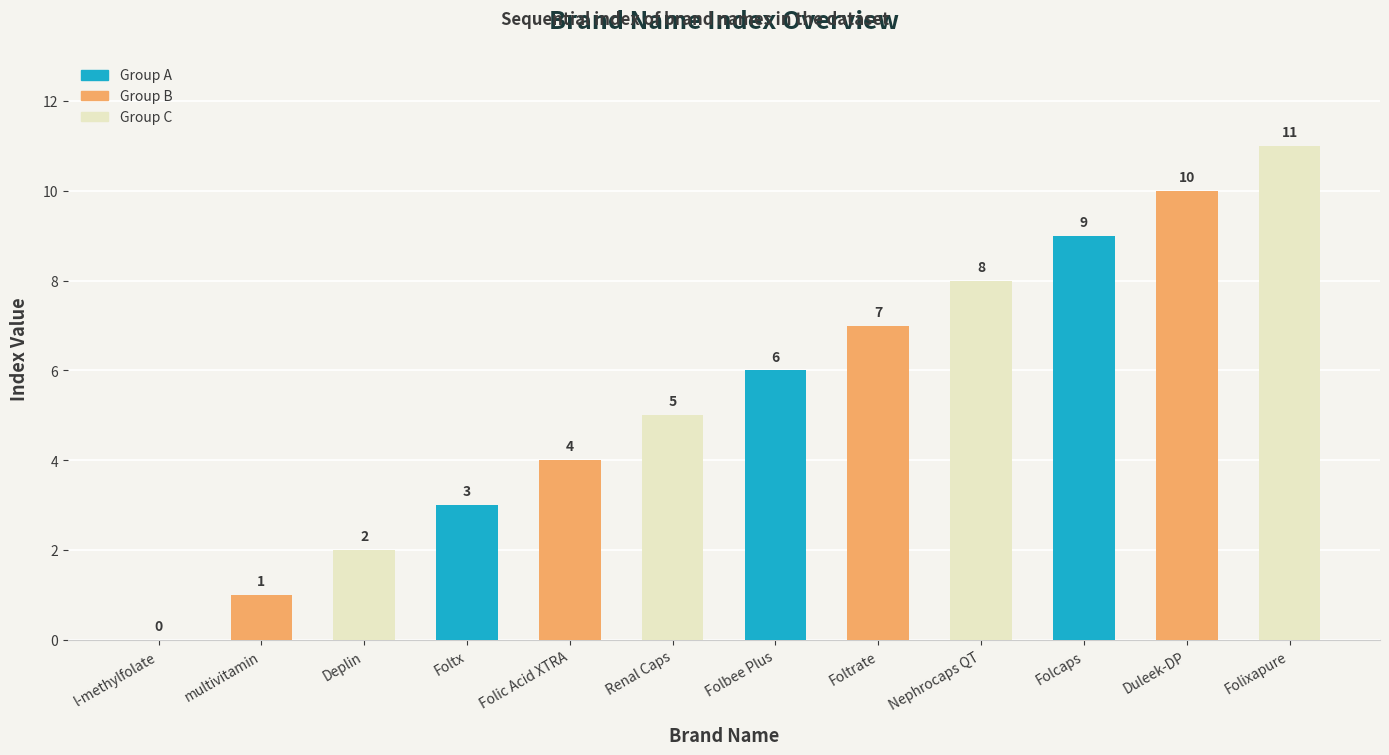

The value at Folic Acid XTRA is 2. True or false?

False